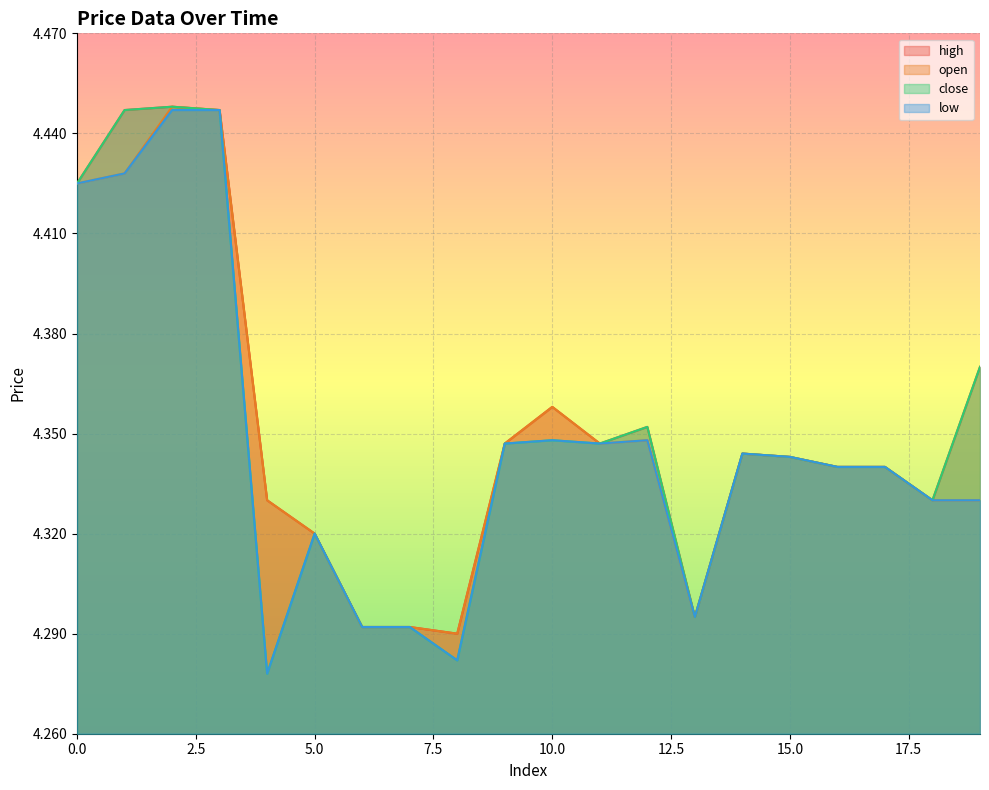

True or false: close and low cross at least once.

False